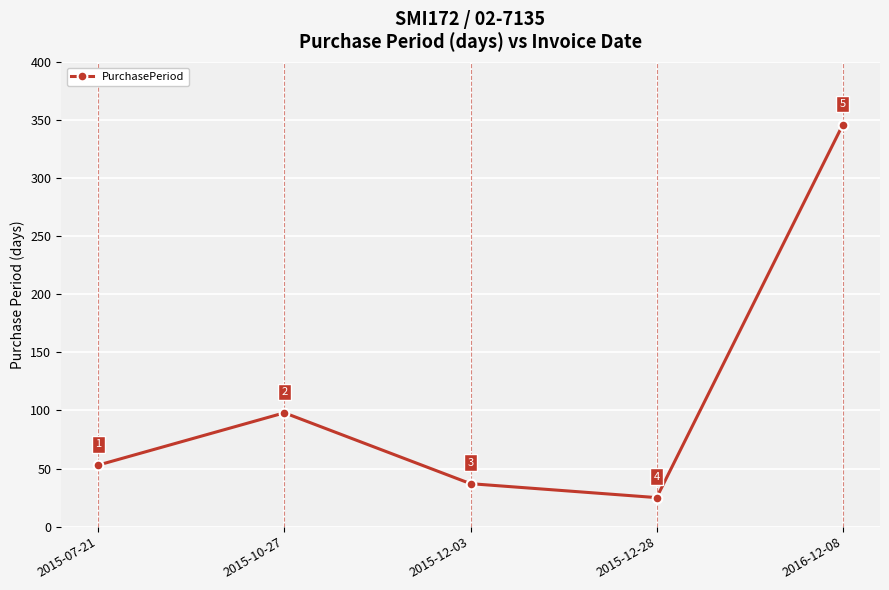

List the labels in order of value, largest first.

2016-12-08, 2015-10-27, 2015-07-21, 2015-12-03, 2015-12-28